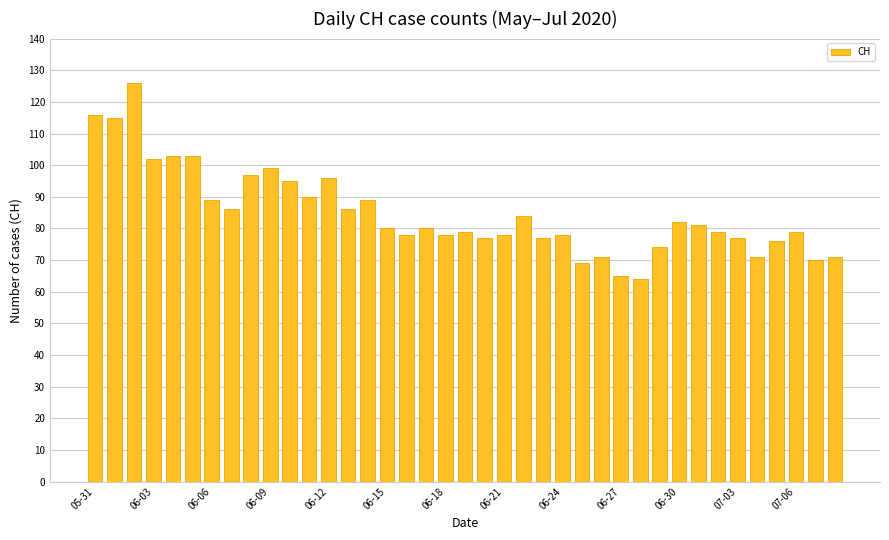

What is the difference between the maximum and minimum values?

62